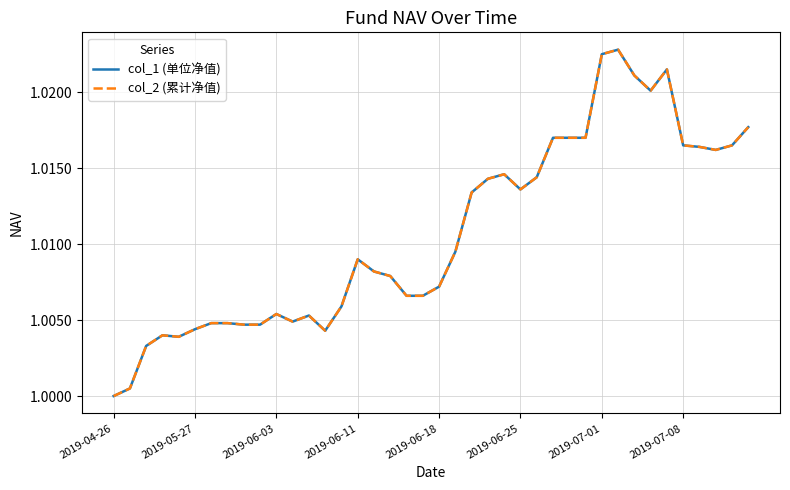

True or false: col_1 (单位净值) and col_2 (累计净值) cross at least once.

False